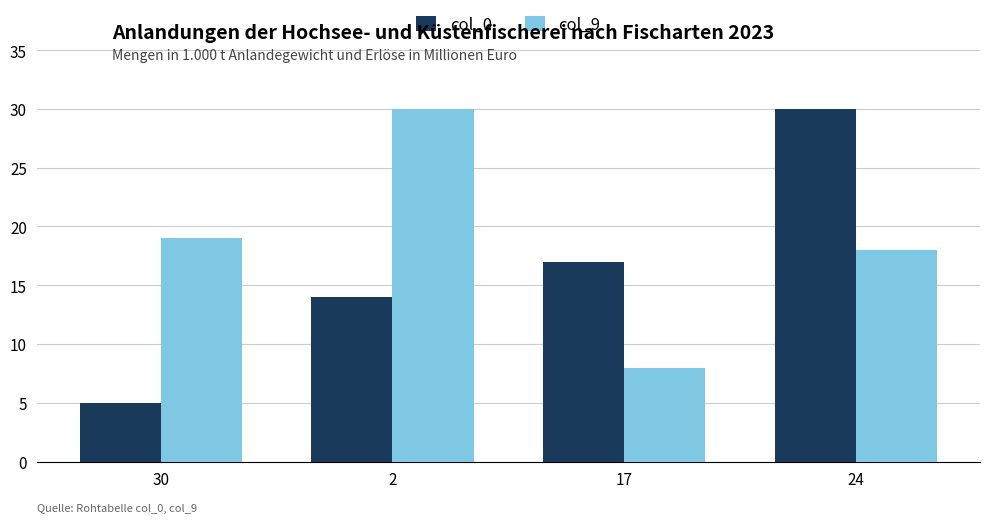

What is the difference between the highest and lowest values at 2?

16